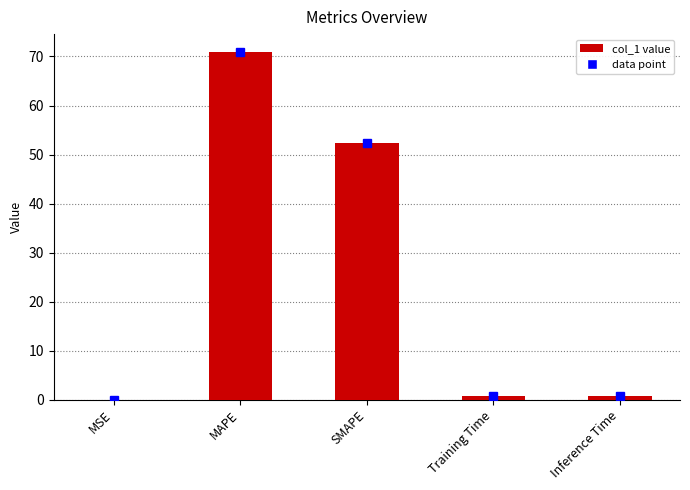

What is the difference between the values at MAPE and SMAPE?

18.6